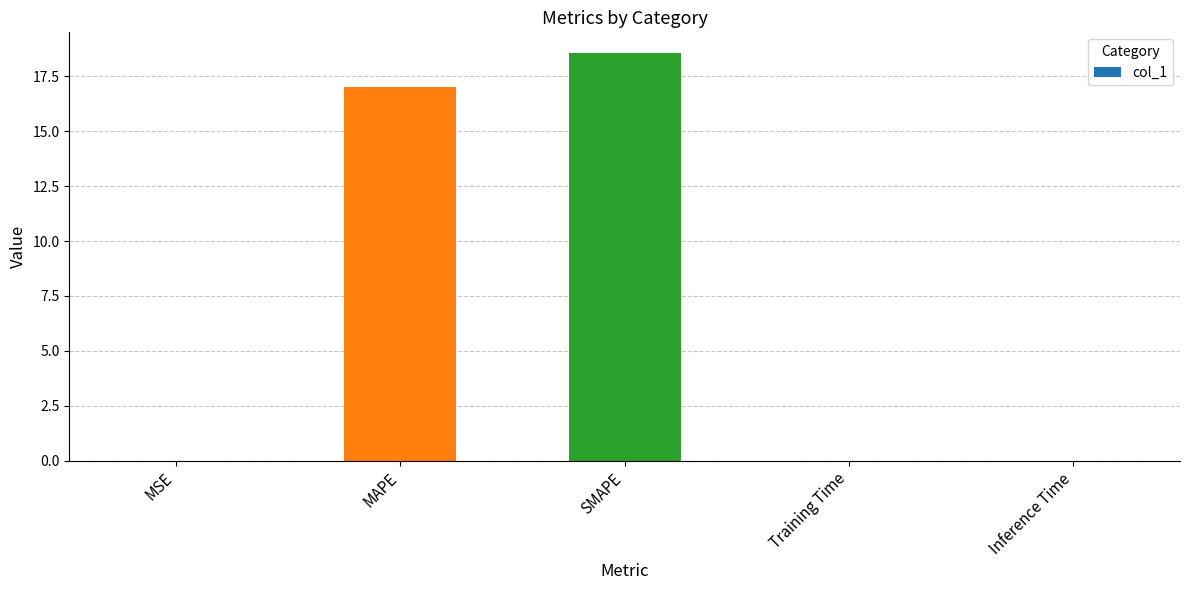

Is it true that the value at SMAPE is 25.3?

False